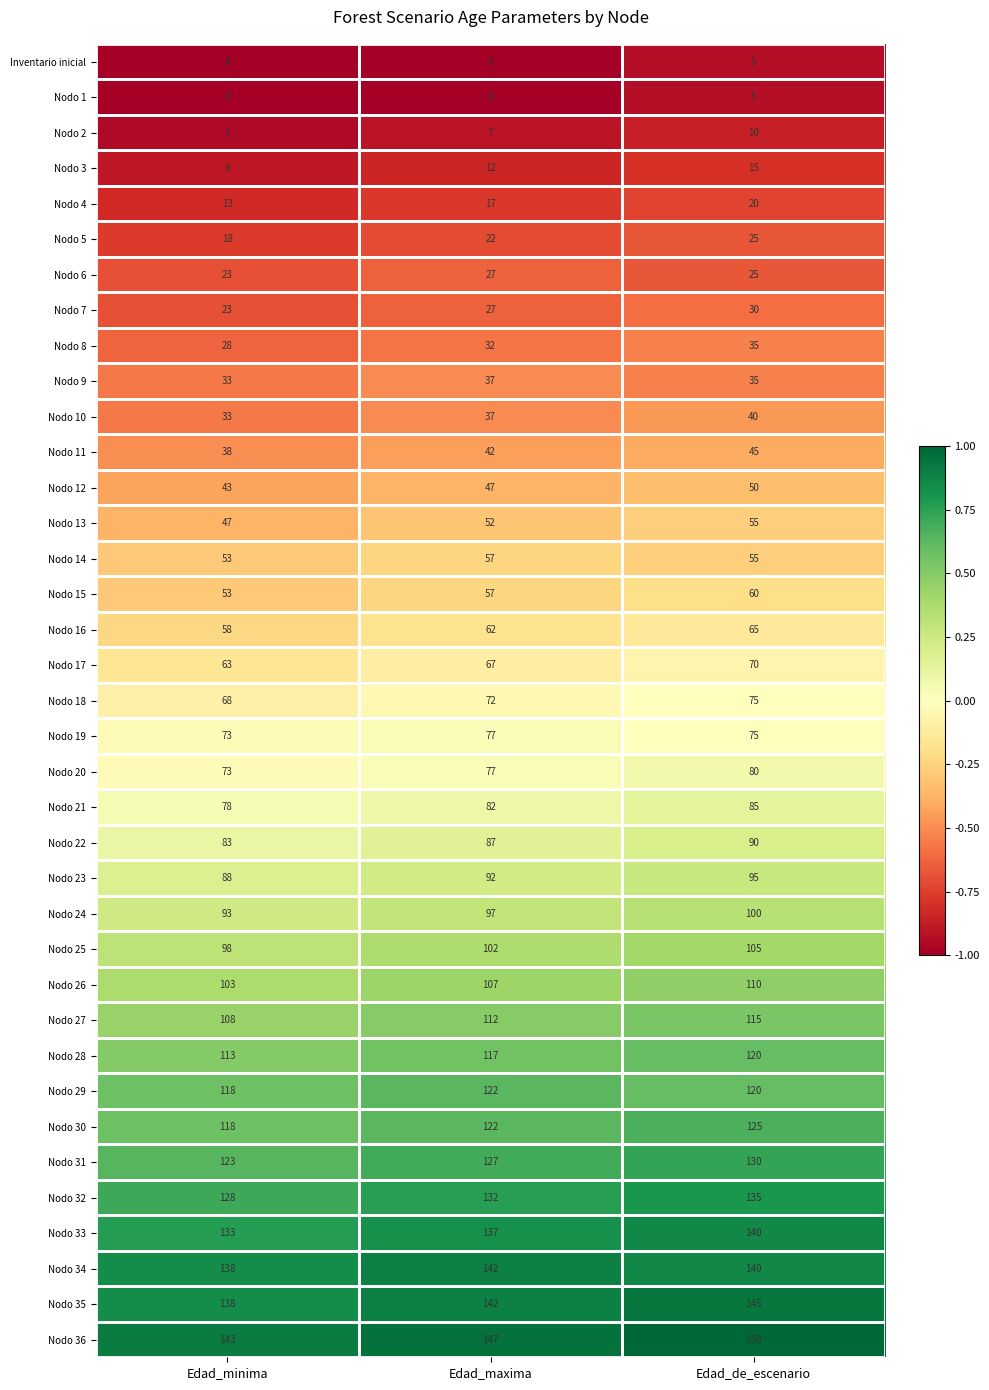

List the labels in order of Nodo 6 value, smallest first.

Edad_minima, Edad_de_escenario, Edad_maxima